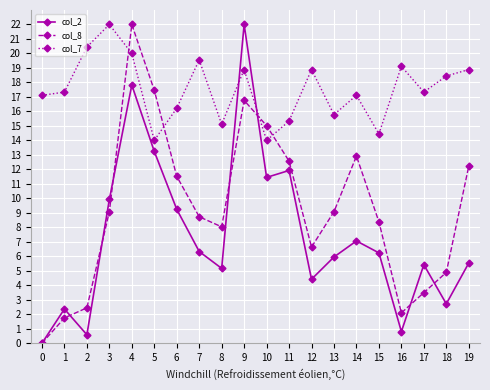

What is the value of the col_2 point at the 2nd from the left?

2.4